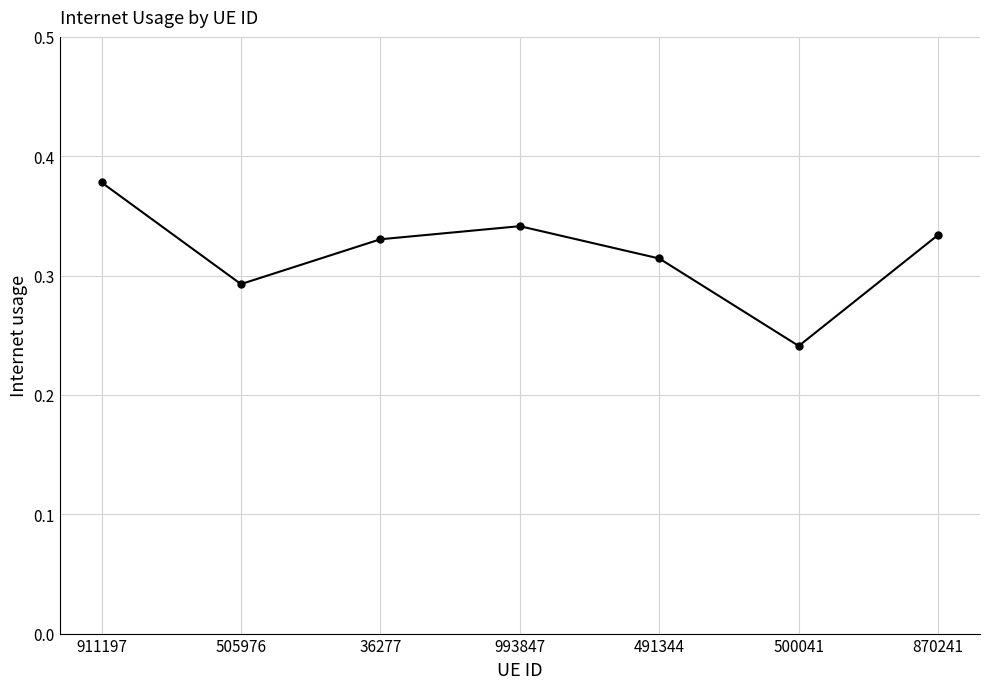

What is the label of the 7th point from the right?

911197